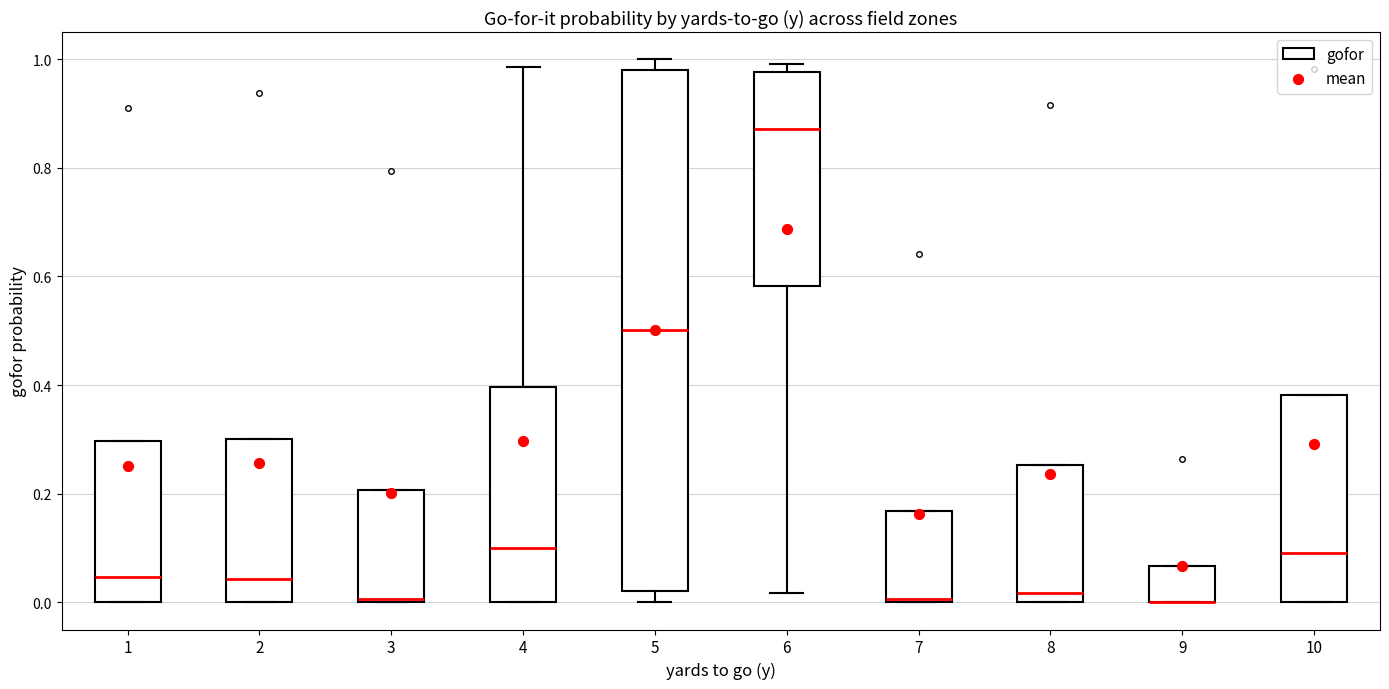

Reading left to right, read every box against the y-axis: the position of its median line, the range the box covers, and the ends of its whiskers. The values are not printed on the chart, so give them approximately, as read against the axis.

1: median 0.04, box 0.00 to 0.30, whiskers 0.00 to 0.30
2: median 0.04, box 0.00 to 0.30, whiskers 0.00 to 0.30
3: median 0.00, box 0.00 to 0.20, whiskers 0.00 to 0.20
4: median 0.10, box 0.00 to 0.40, whiskers 0.00 to 0.98
5: median 0.50, box 0.02 to 0.98, whiskers 0.00 to 1.00
6: median 0.88, box 0.58 to 0.98, whiskers 0.02 to 1.00
7: median 0.00, box 0.00 to 0.16, whiskers 0.00 to 0.16
8: median 0.02, box 0.00 to 0.26, whiskers 0.00 to 0.26
9: median 0.00 (drawn on the box's lower edge), box 0.00 to 0.06, whiskers 0.00 to 0.06
10: median 0.10, box 0.00 to 0.38, whiskers 0.00 to 0.38